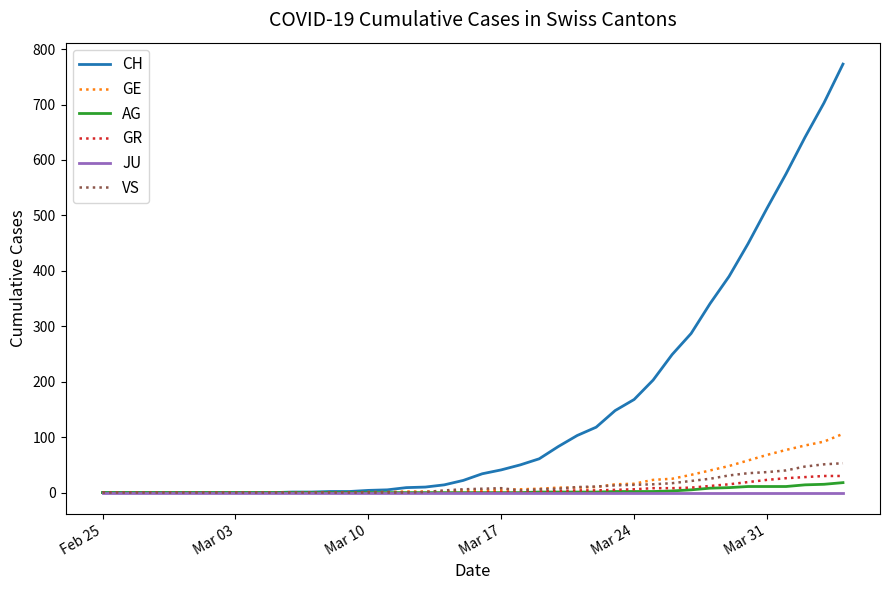

List the series in order of their peak value, highest first.

CH, GE, VS, GR, AG, JU